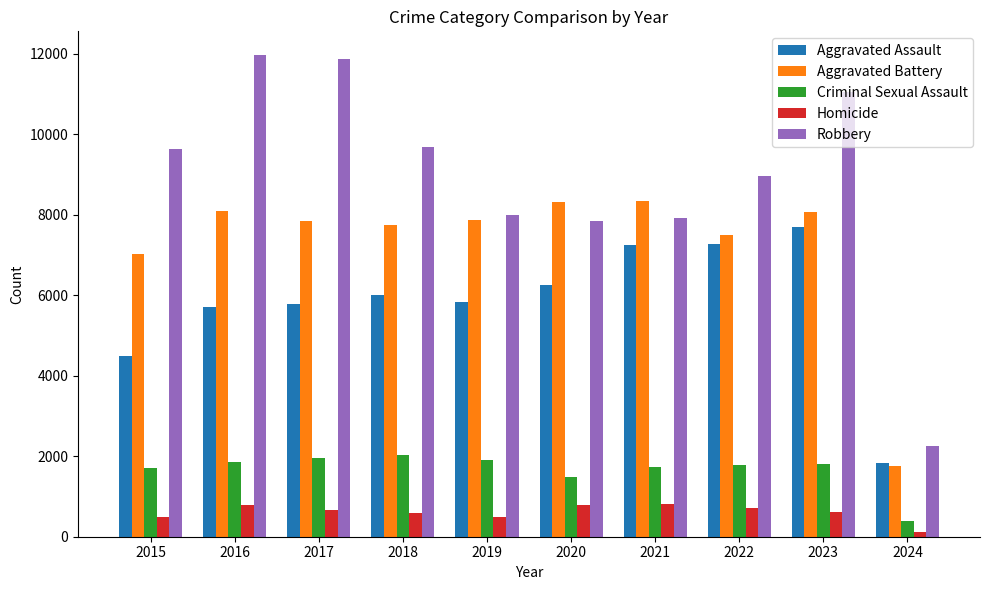

The value of Homicide at 2020 is 787. True or false?

True